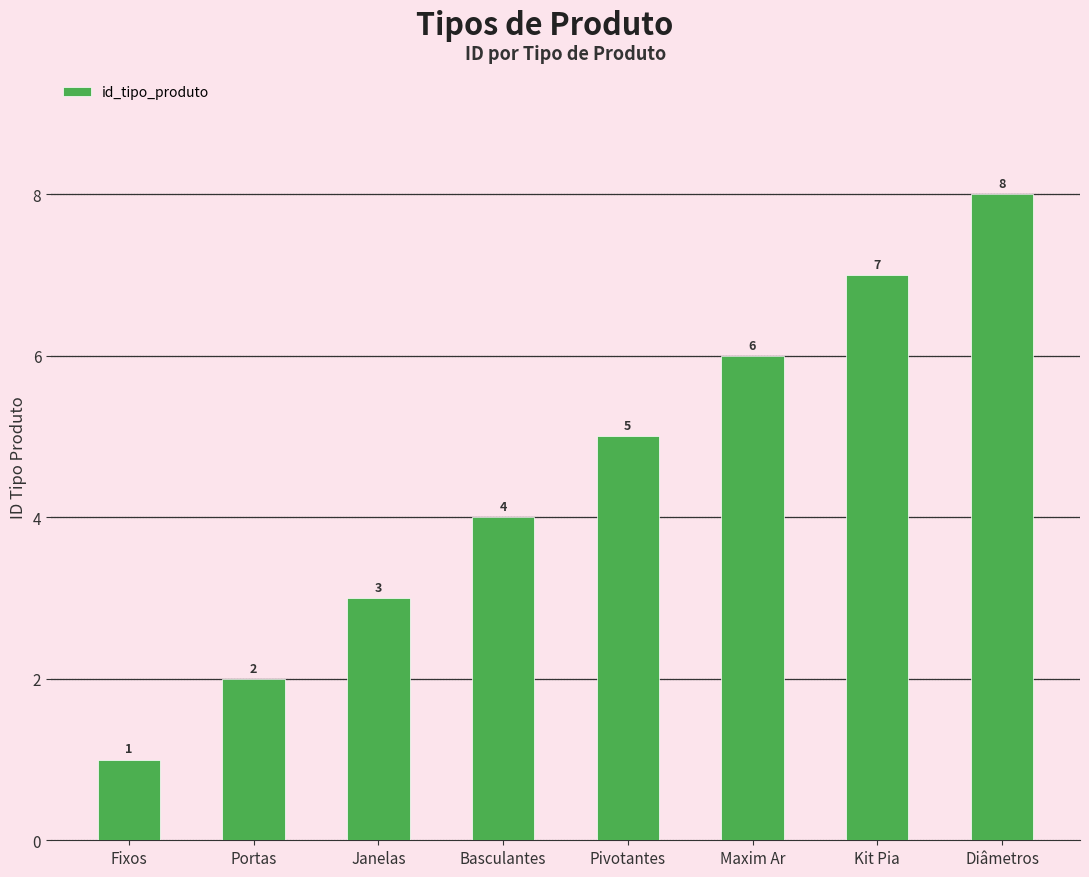

Count the values in the range 3 to 7.

5